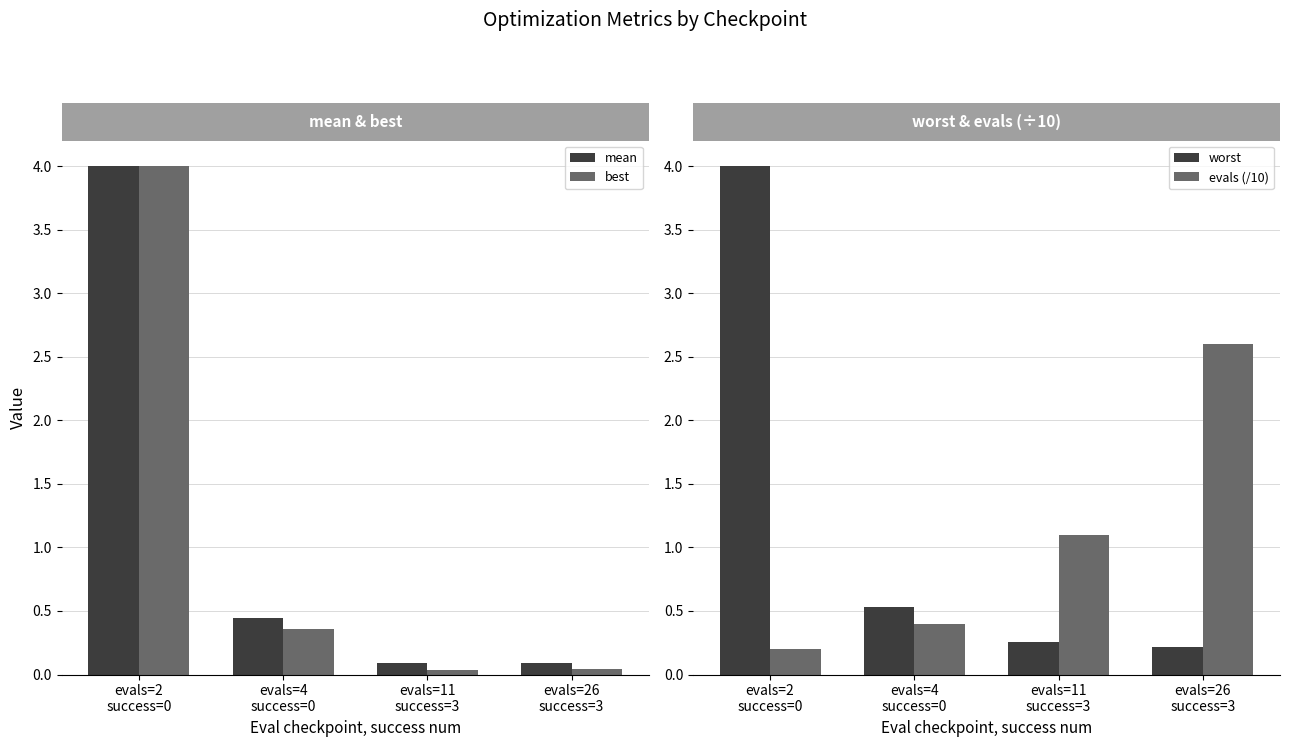

Where is mean nearest to the value 2?

evals=4
success=0